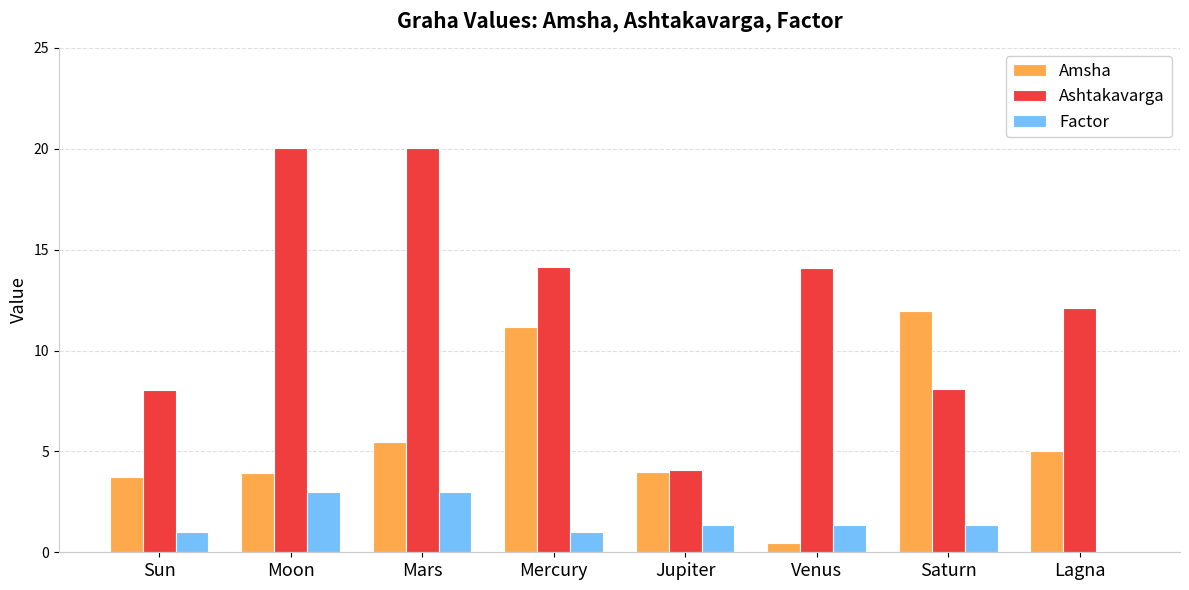

What is the sum of all Factor values?

12.0